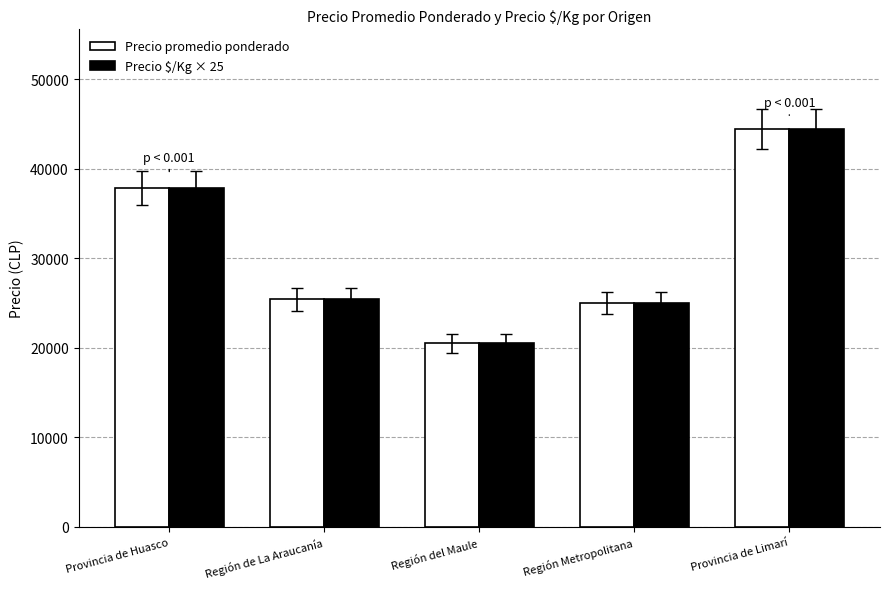

What are all the series names shown in the legend?

Precio promedio ponderado, Precio $/Kg × 25